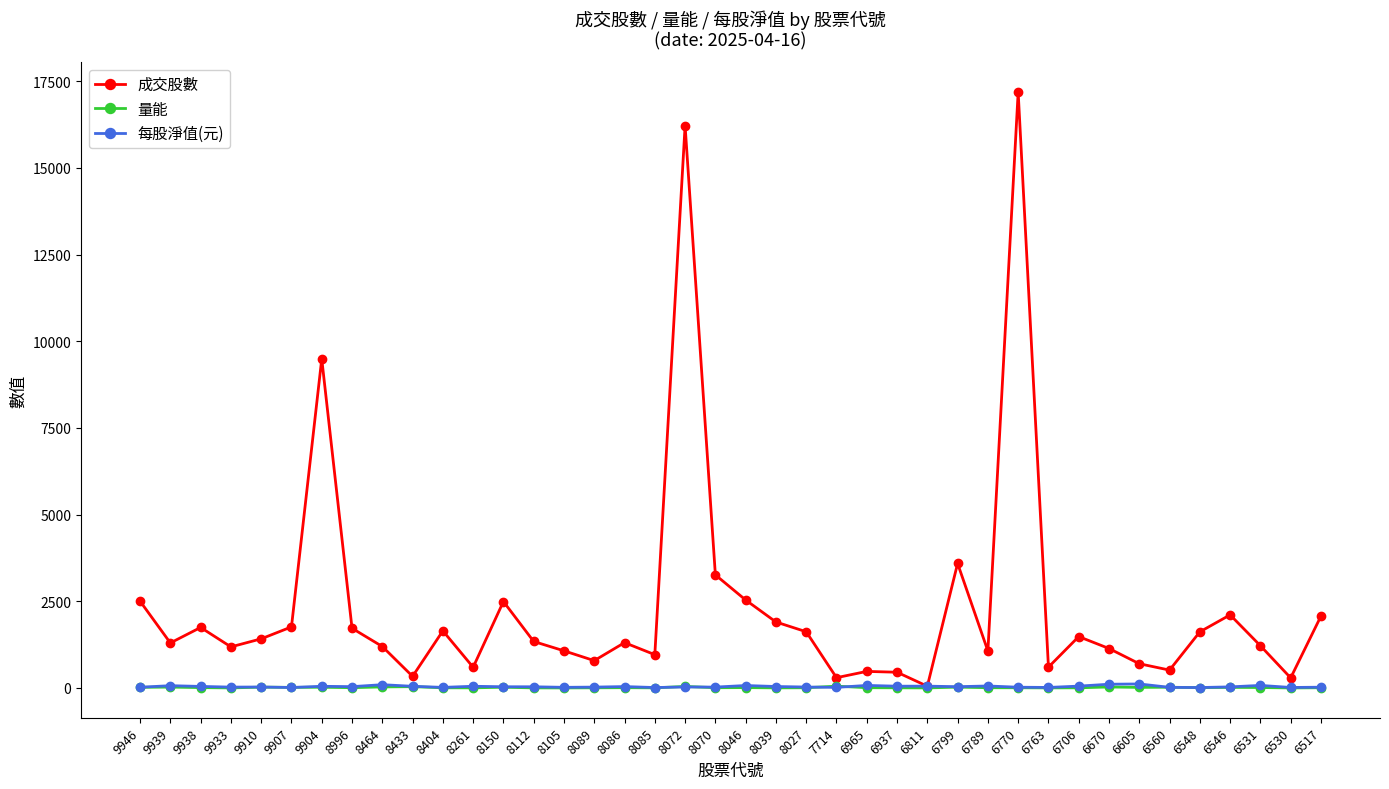

How many lines are shown in the chart?

3